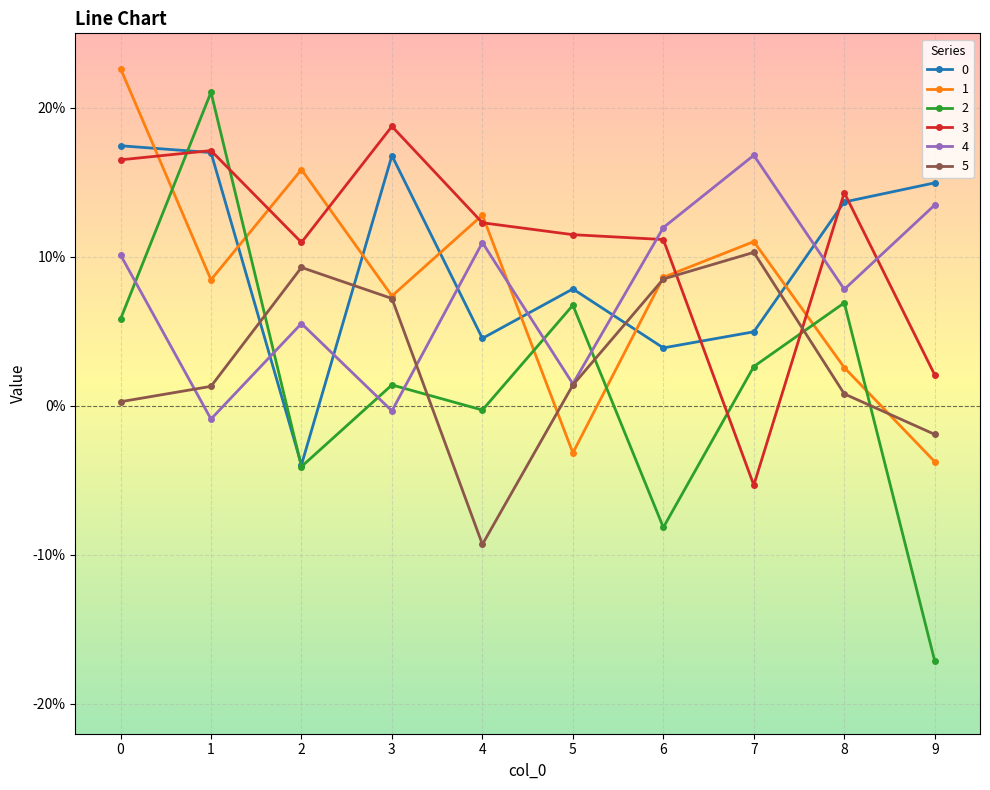

In 2, how many points are higher than both neighbors (excluding endpoints)?

4